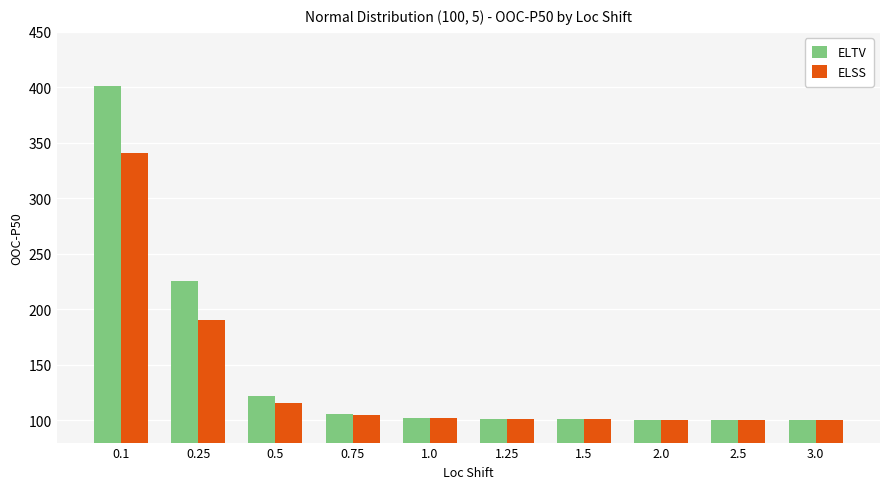

What are all the series names shown in the legend?

ELTV, ELSS